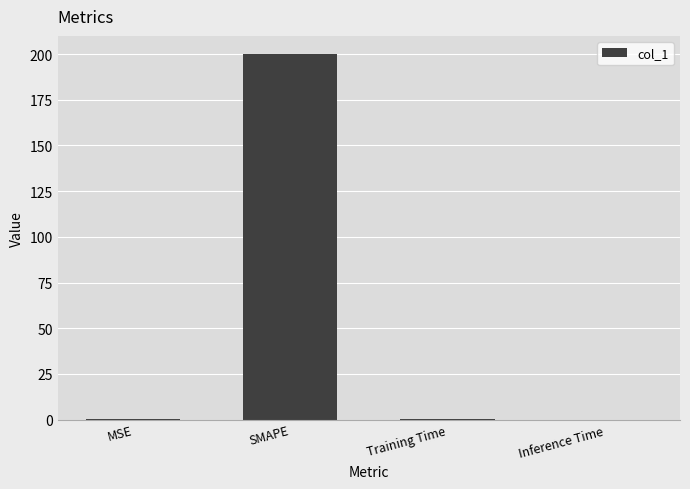

The value at Training Time is 0.0. True or false?

True